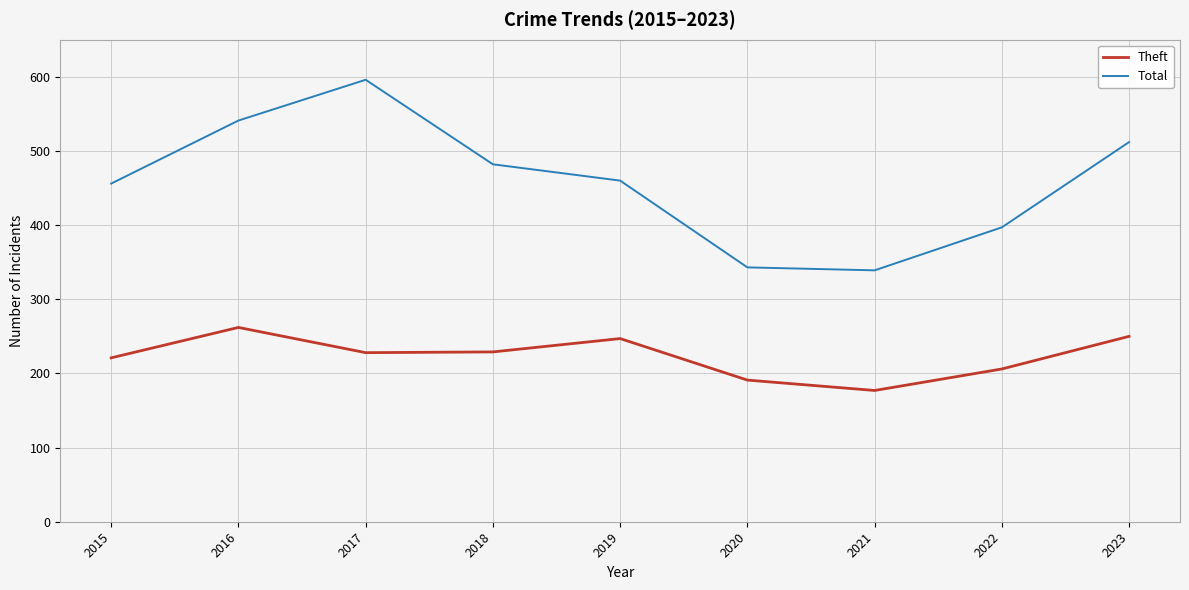

Is the value of Total at 2016 greater than the value of Theft at 2019?

Yes